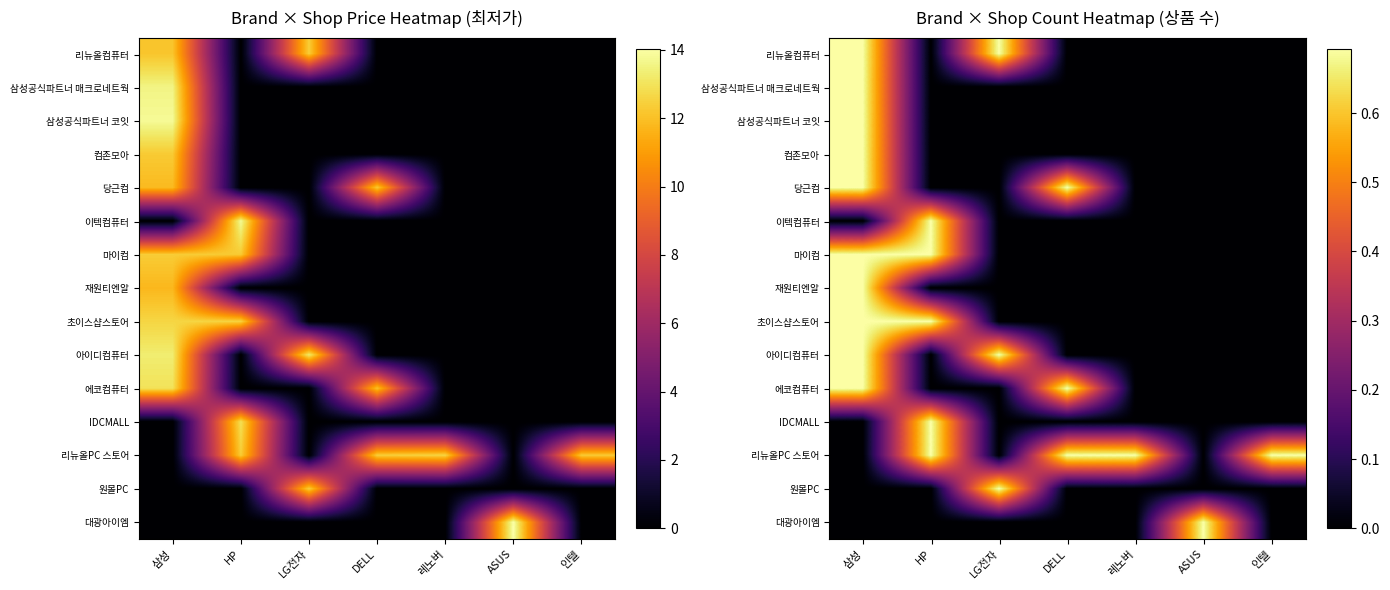

At LG전자, list the series in order from largest to smallest.

리뉴올컴퓨터, 아이디컴퓨터, 원몰PC, 삼성공식파트너 매크로네트웍, 삼성공식파트너 코잇, 컴존모아, 당근컴, 이텍컴퓨터, 마이컴, 재원티엔알, 초이스샵스토어, 에코컴퓨터, IDCMALL, 리뉴올PC 스토어, 대광아이엠